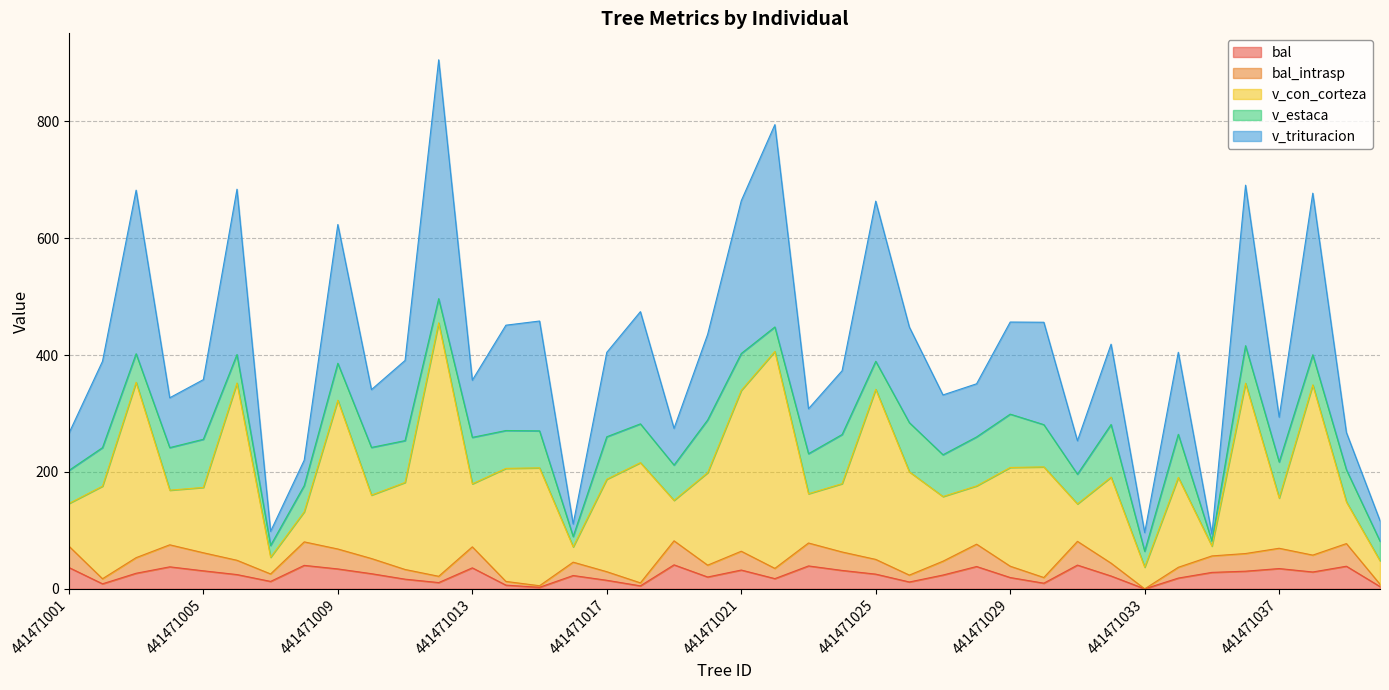

Does the chart have visible grid lines?

Yes